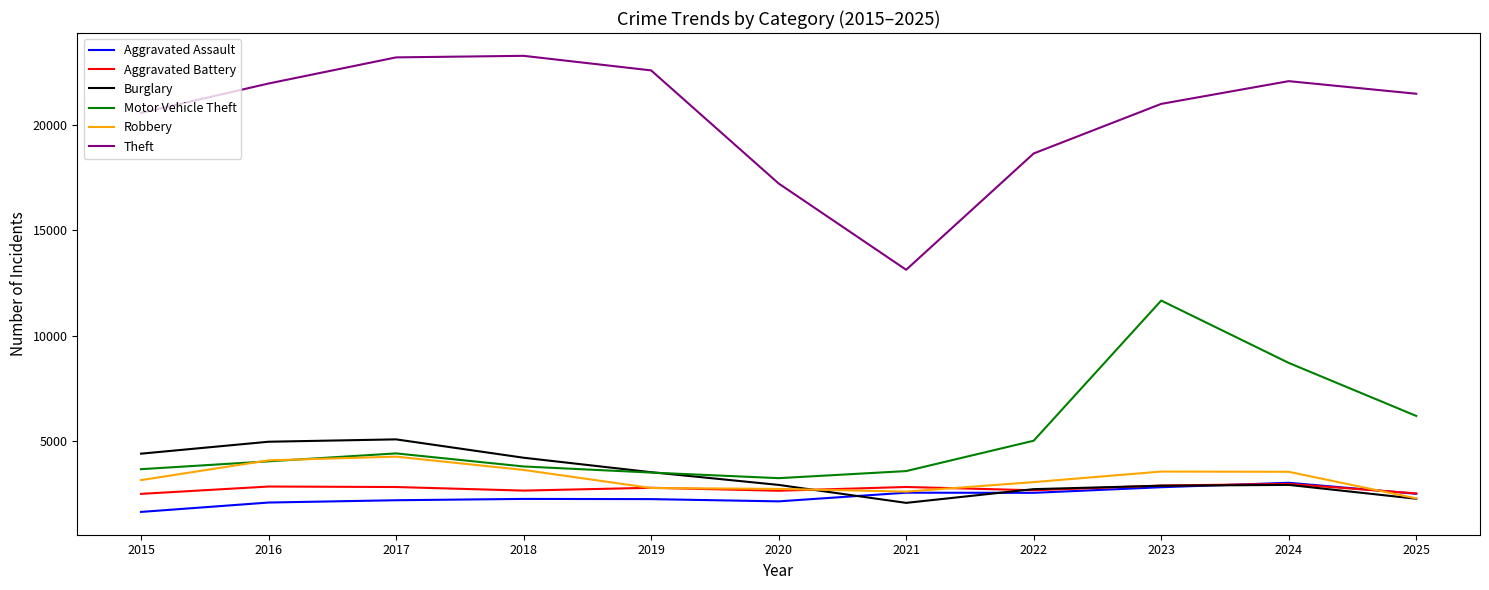

What are all the series names shown in the legend?

Aggravated Assault, Aggravated Battery, Burglary, Motor Vehicle Theft, Robbery, Theft